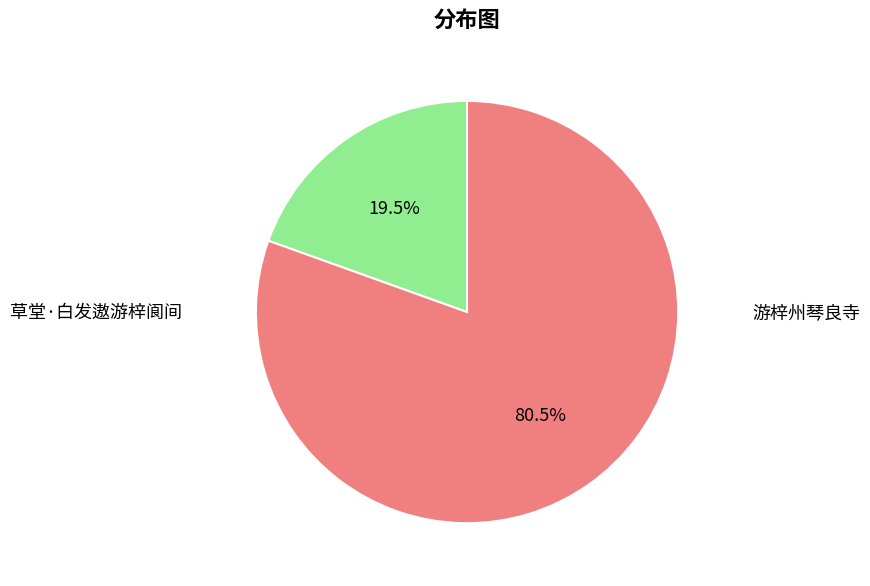

Is there a majority slice in this chart?

Yes